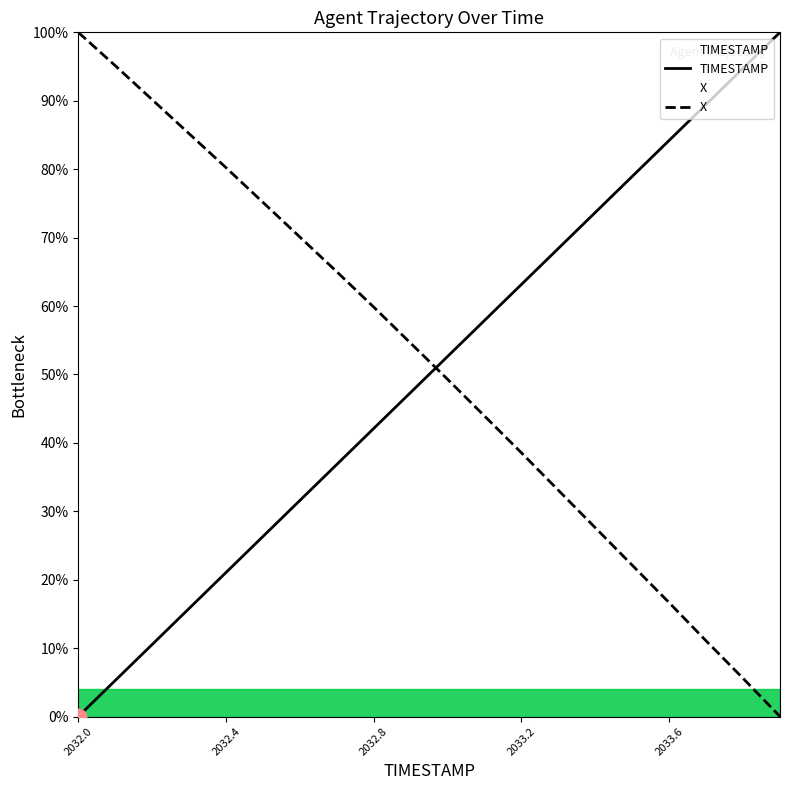

What is the difference between the maximum and minimum values in the TIMESTAMP series?

100.0